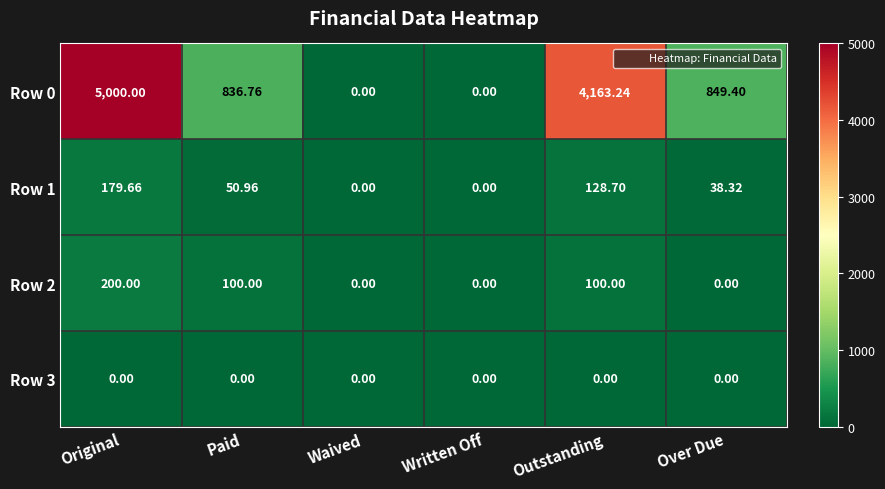

At which category is the sum across all series the highest?

Original